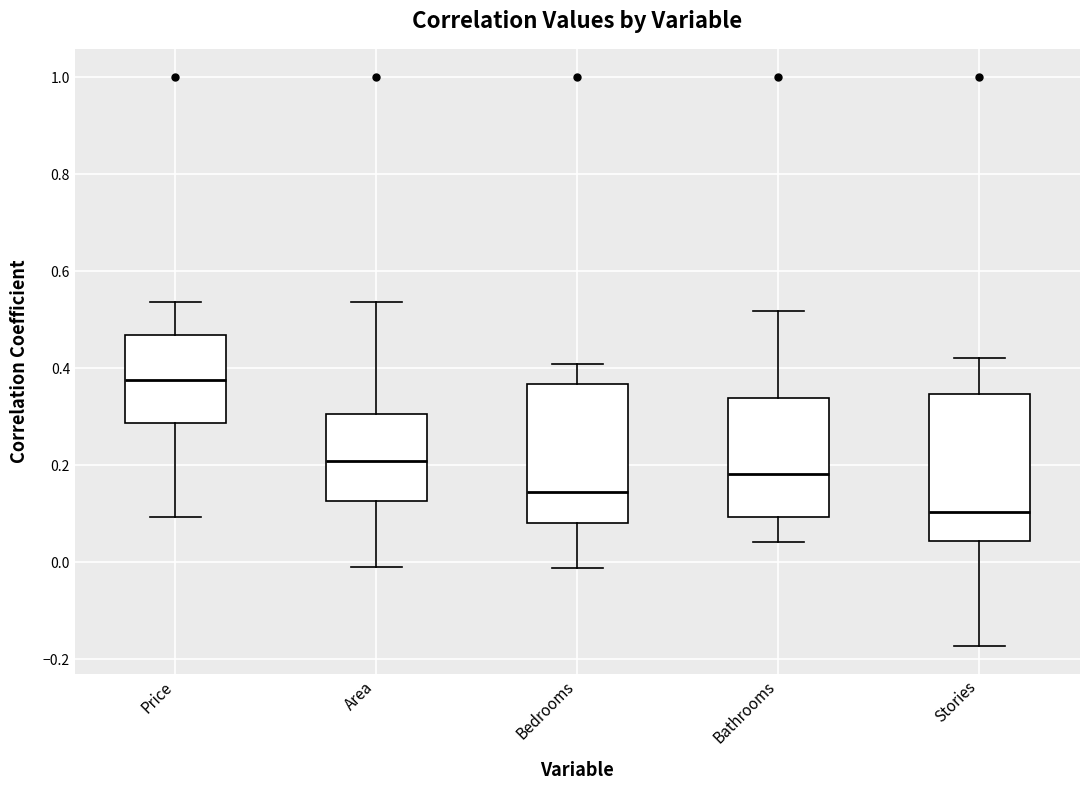

Reading left to right, transcribe this box plot: for each box, give where its median line is, the range the box spans, and where its two whiskers end, as read against the y-axis. The values are not printed on the chart, so give them approximately, as read against the axis.

Price: median 0.38, box 0.28 to 0.46, whiskers 0.10 to 0.54
Area: median 0.20, box 0.12 to 0.30, whiskers 0.00 to 0.54
Bedrooms: median 0.14, box 0.08 to 0.36, whiskers -0.02 to 0.40
Bathrooms: median 0.18, box 0.10 to 0.34, whiskers 0.04 to 0.52
Stories: median 0.10, box 0.04 to 0.34, whiskers -0.18 to 0.42